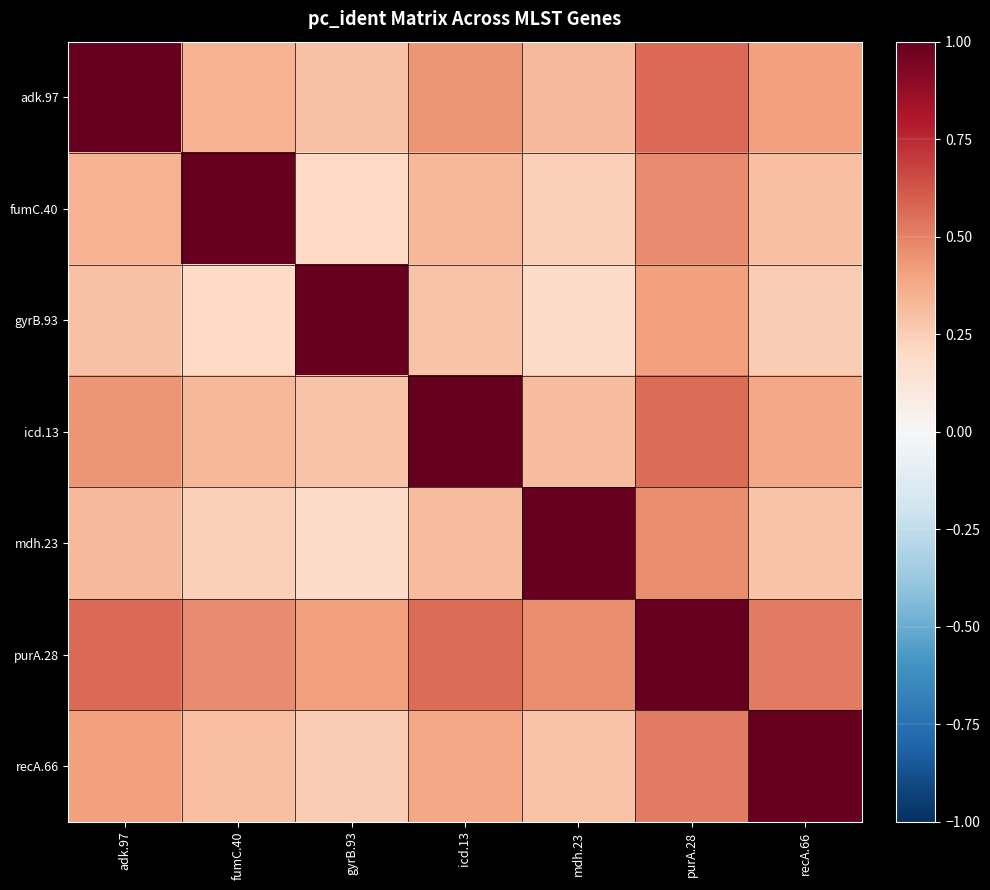

Between adk.97 and purA.28, which is larger?

adk.97